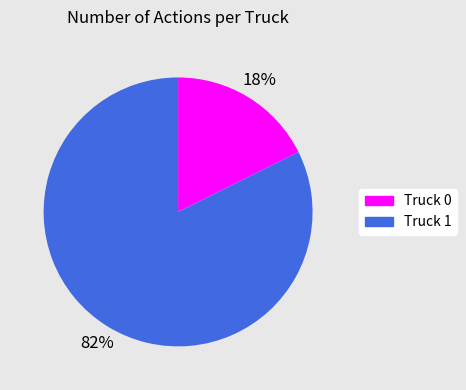

To the nearest percent, what is the average slice percentage?

50%